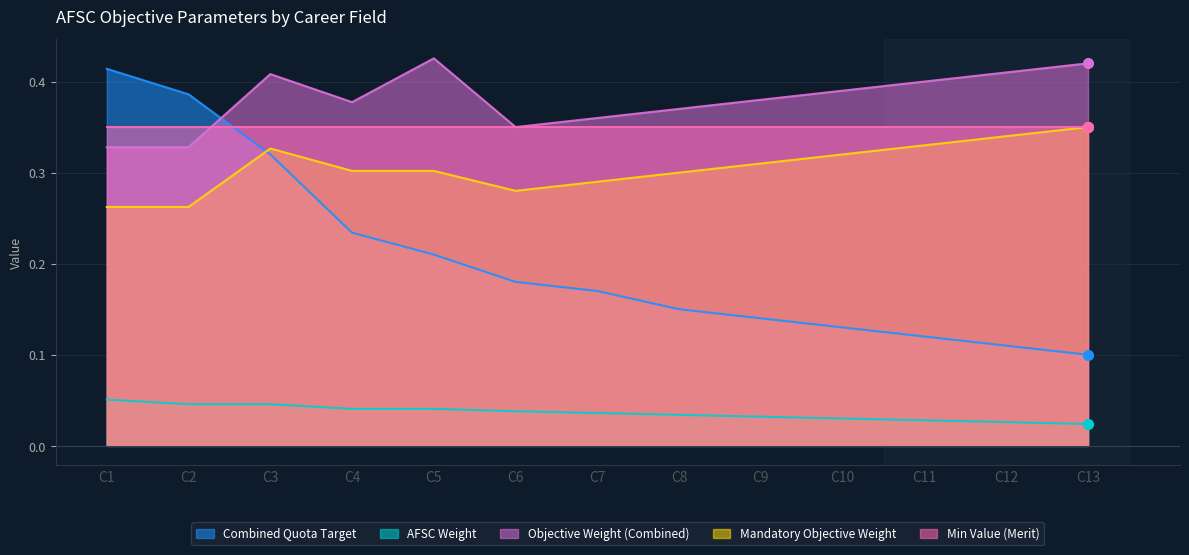

Which category has the highest value across all series?

C5